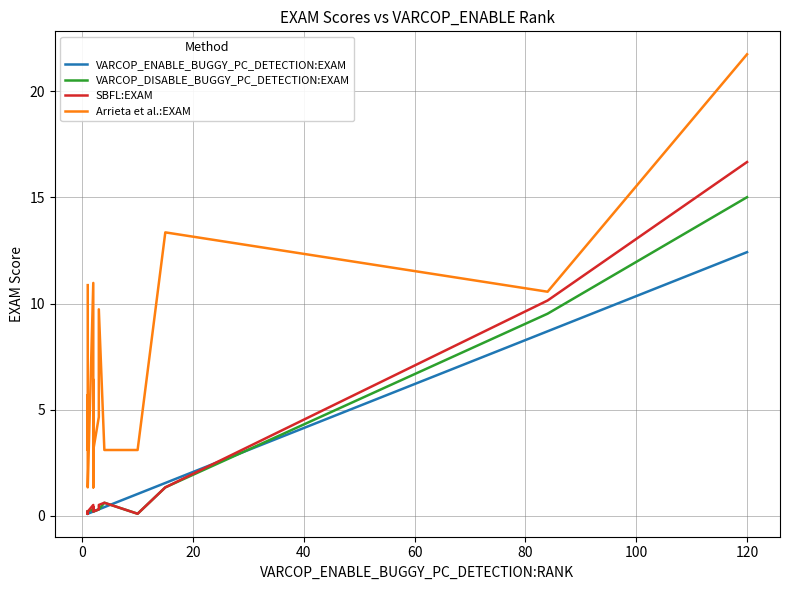

True or false: Arrieta et al.:EXAM and VARCOP_DISABLE_BUGGY_PC_DETECTION:EXAM intersect in this chart.

False